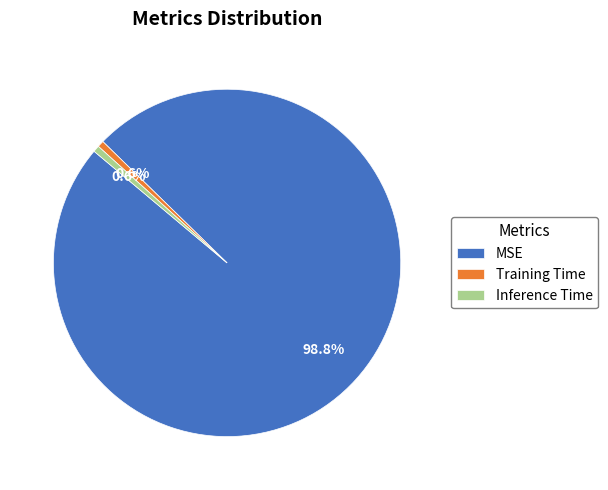

Count the number of slices in the pie.

3